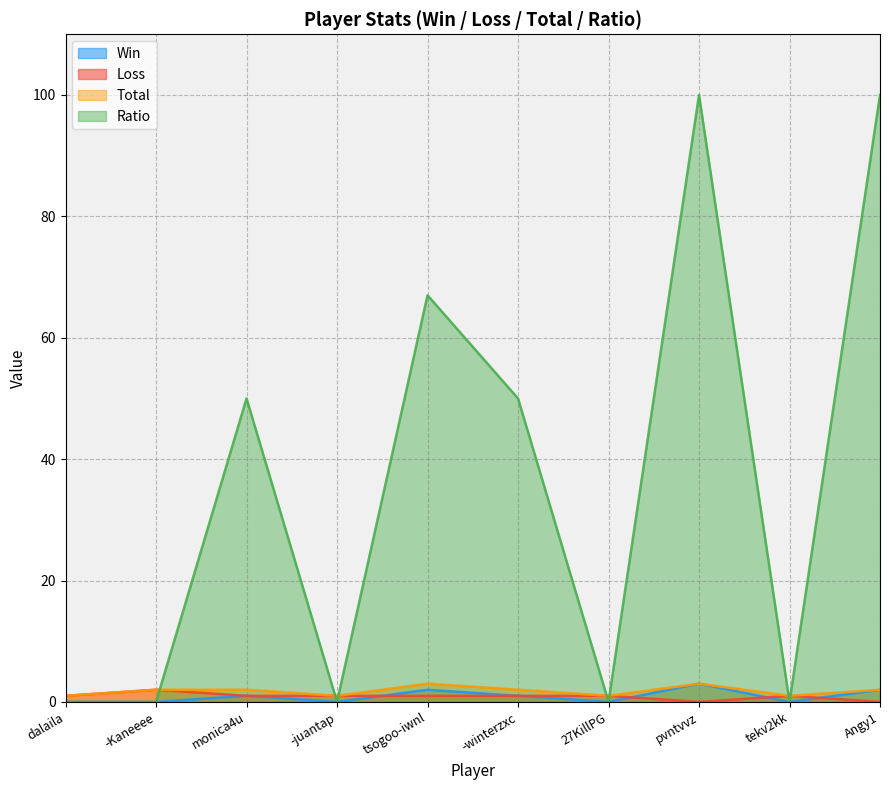

List the series in order of their peak value, lowest first.

Loss, Win, Total, Ratio